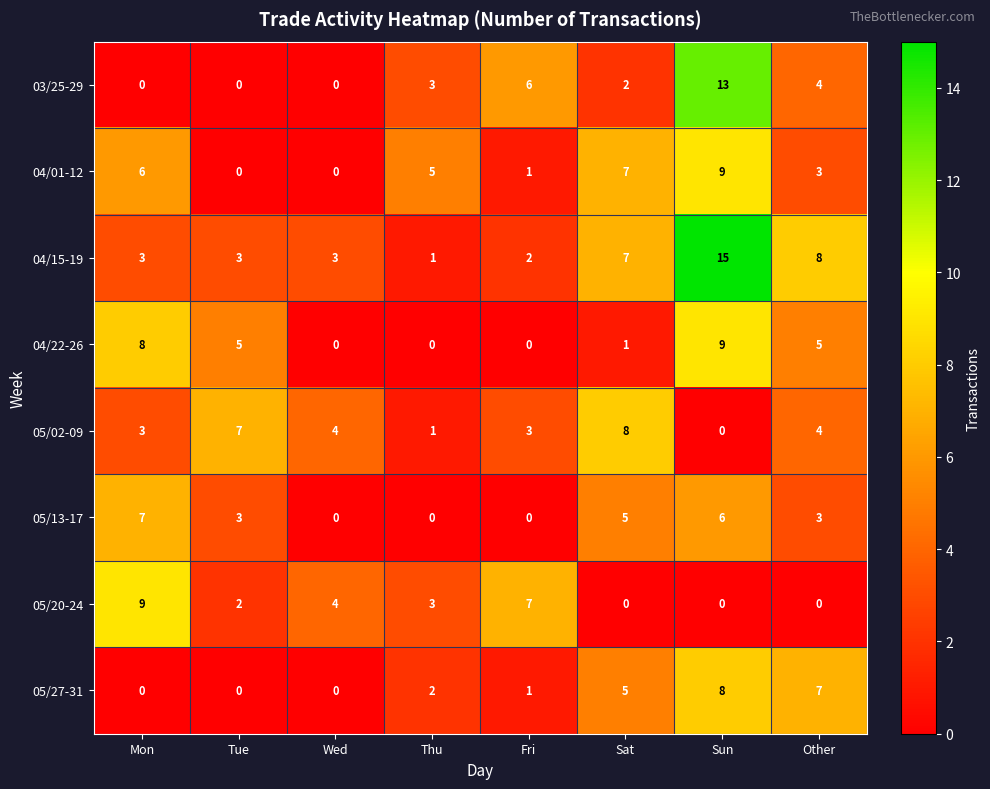

Which series has the largest range (max minus min)?

04/15-19